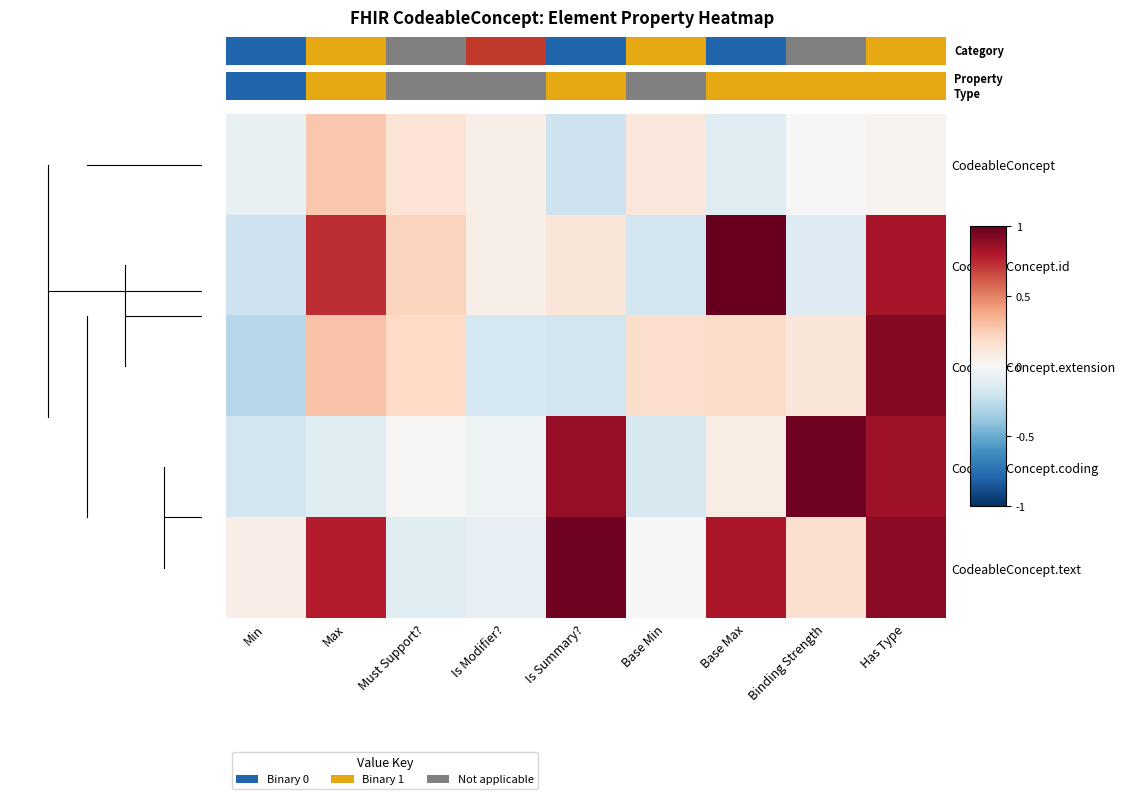

Read the CodeableConcept.extension value at Has Type.

0.9